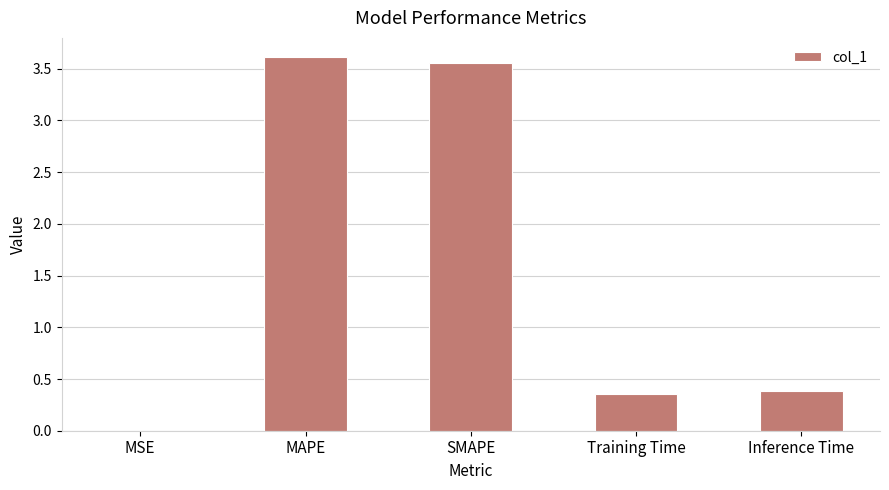

Is it true that the value at Inference Time is 0.4?

True